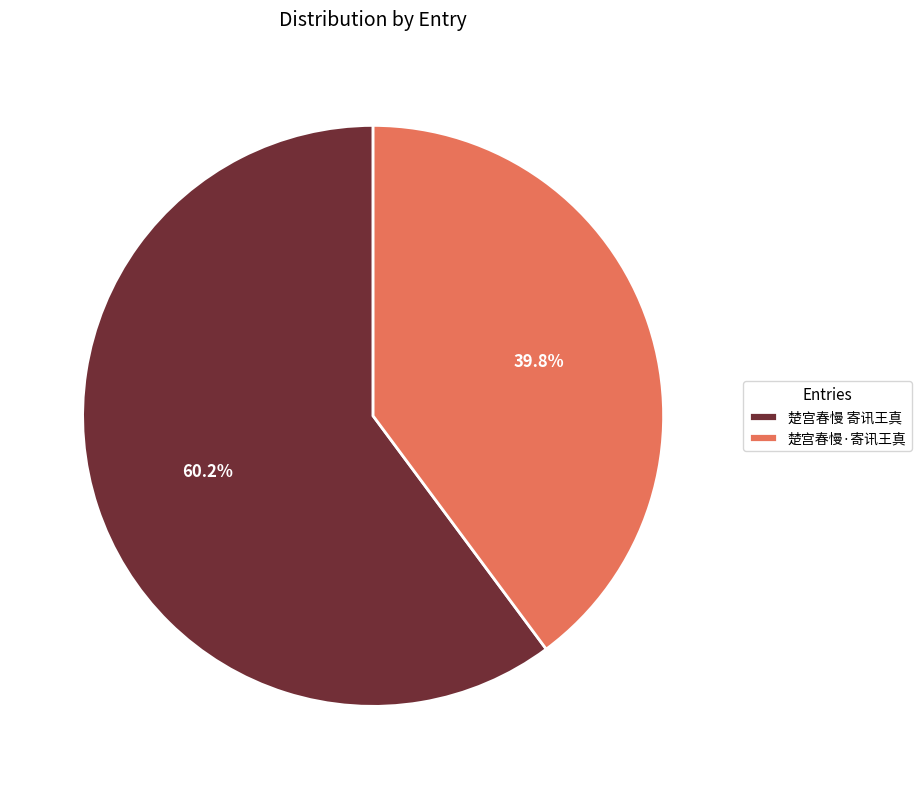

To the nearest percent, what portion does 楚宫春慢 寄讯王真 represent?

60%